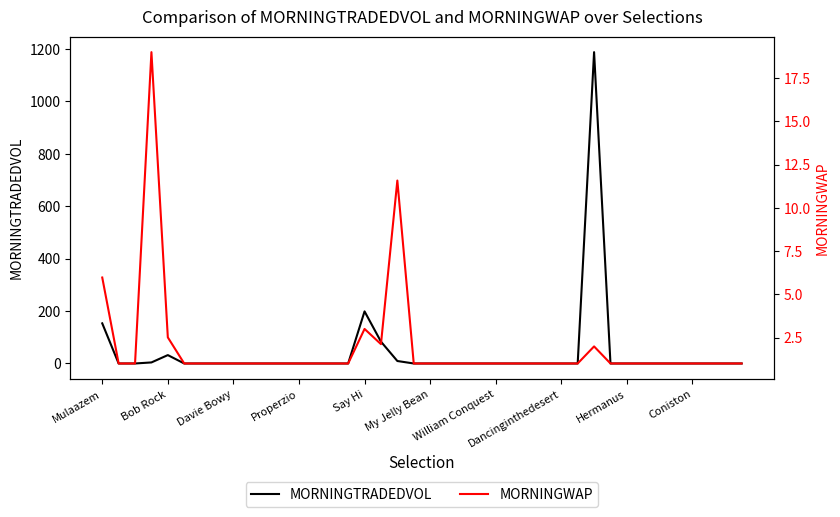

The value of MORNINGTRADEDVOL at My Jelly Bean is 0.0. True or false?

True